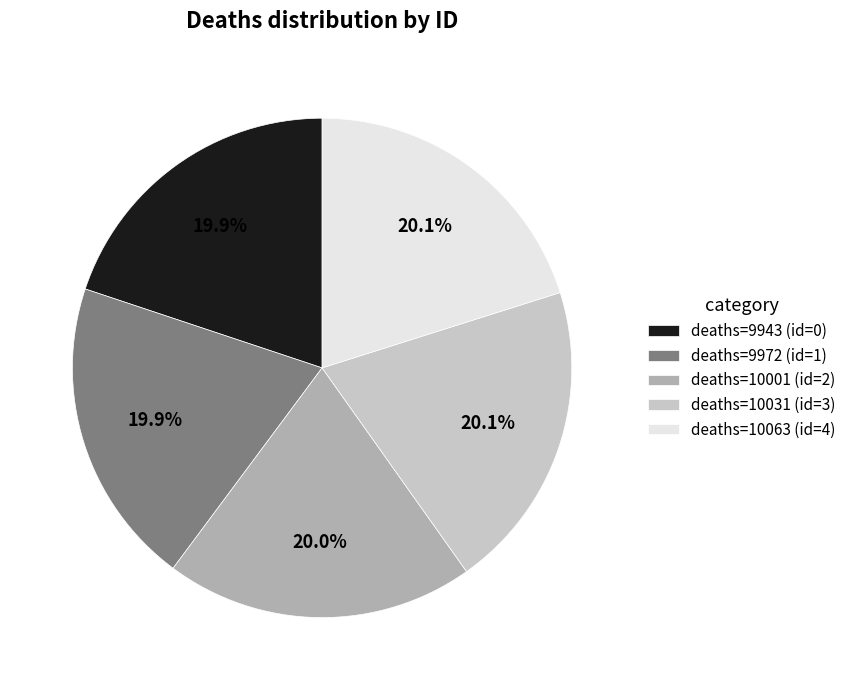

Does deaths=10063 (id=4) account for over 50% of the chart?

No